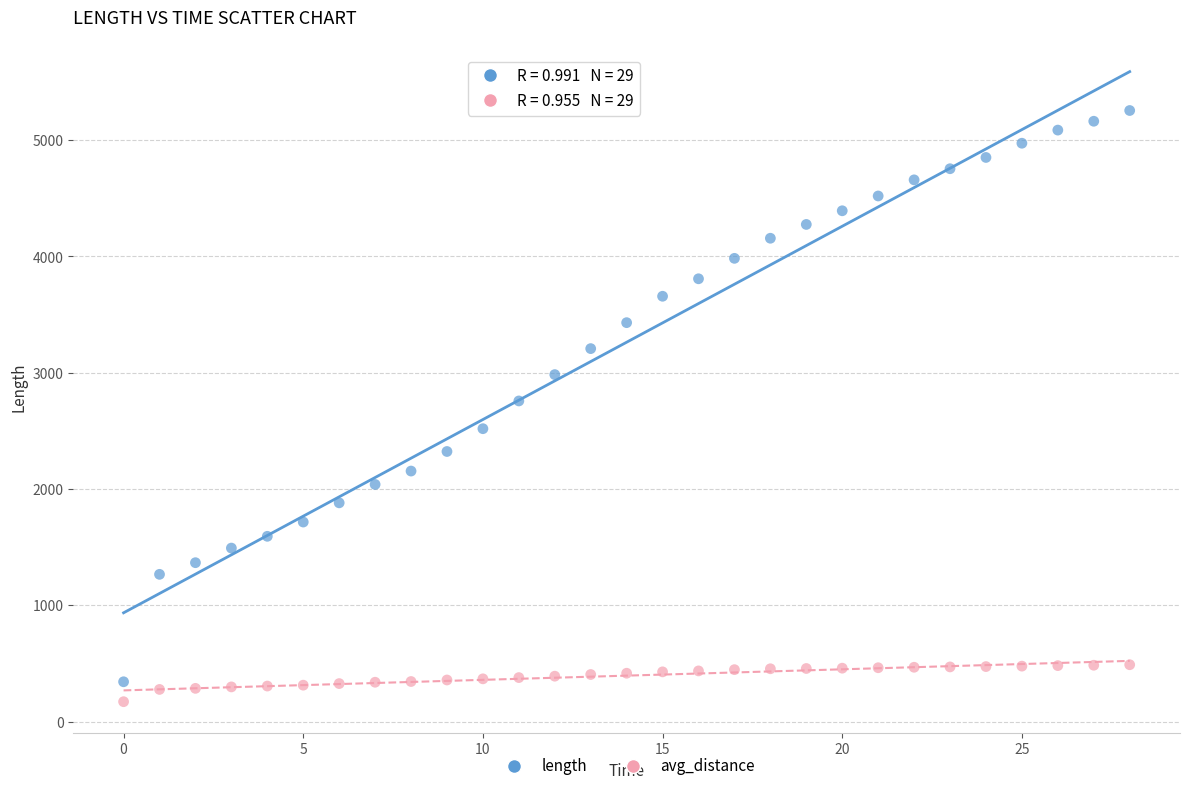

Which series has the widest spread of Y values?

length